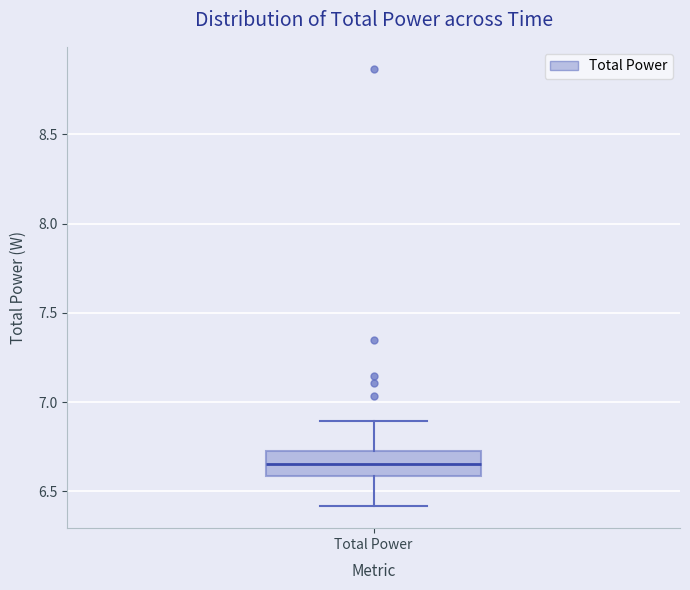

Where is the lower edge of the box for Total Power on the y-axis? The values are not printed on the chart, so give them approximately, as read against the axis.

6.60